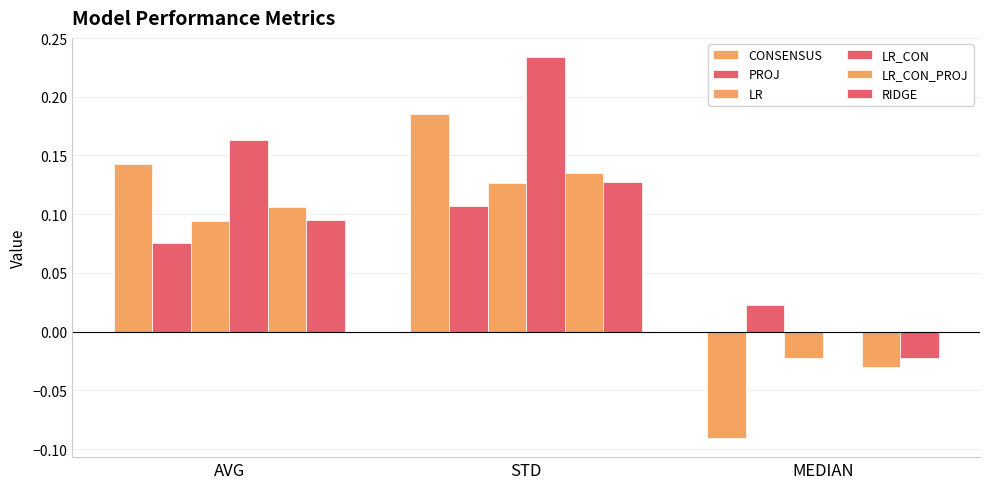

What is the label of the 3rd bar from the right?

AVG